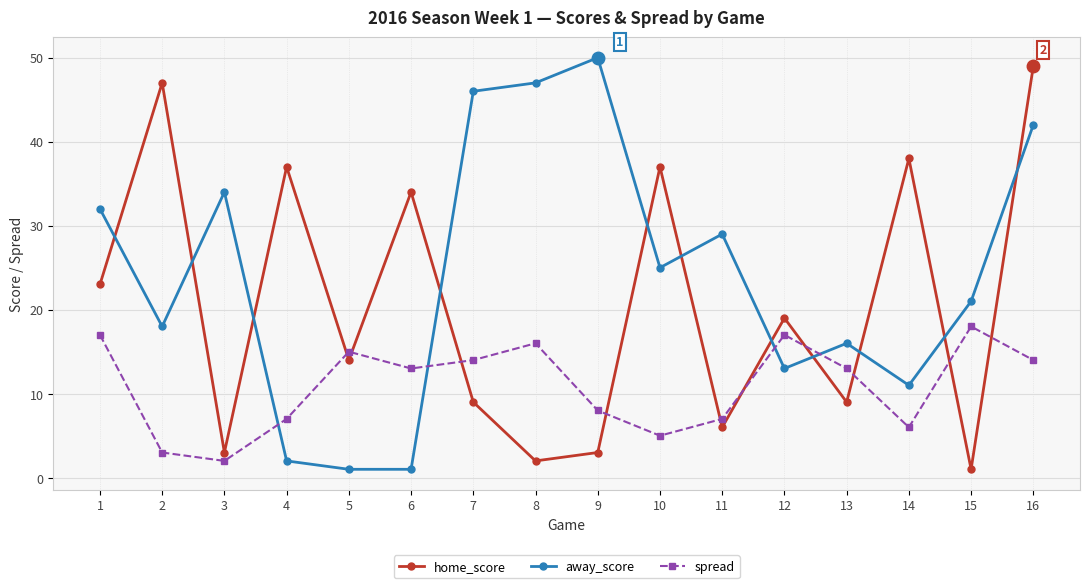

At which category does away_score reach its first local valley?

2